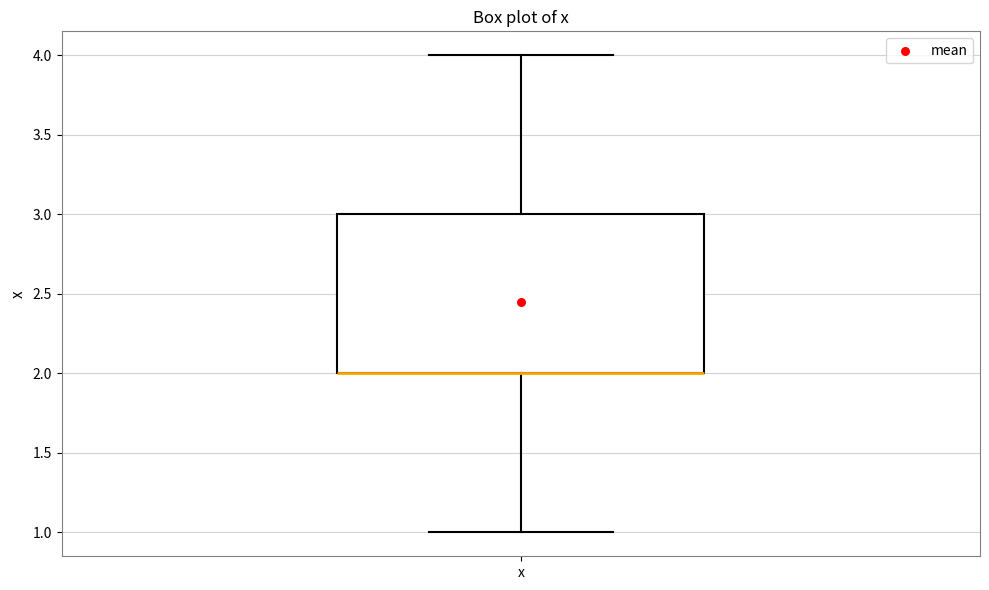

Where does the lower whisker of the box for x end on the y-axis? The values are not printed on the chart, so give them approximately, as read against the axis.

1